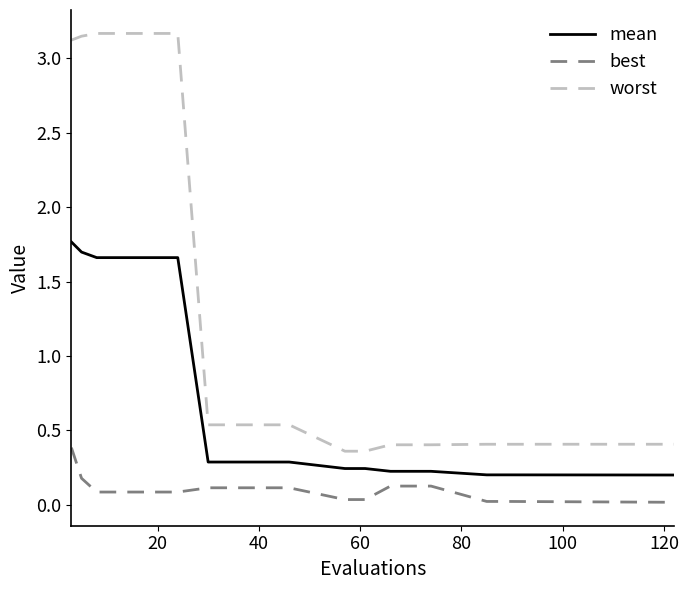

True or false: best and worst cross at least once.

False